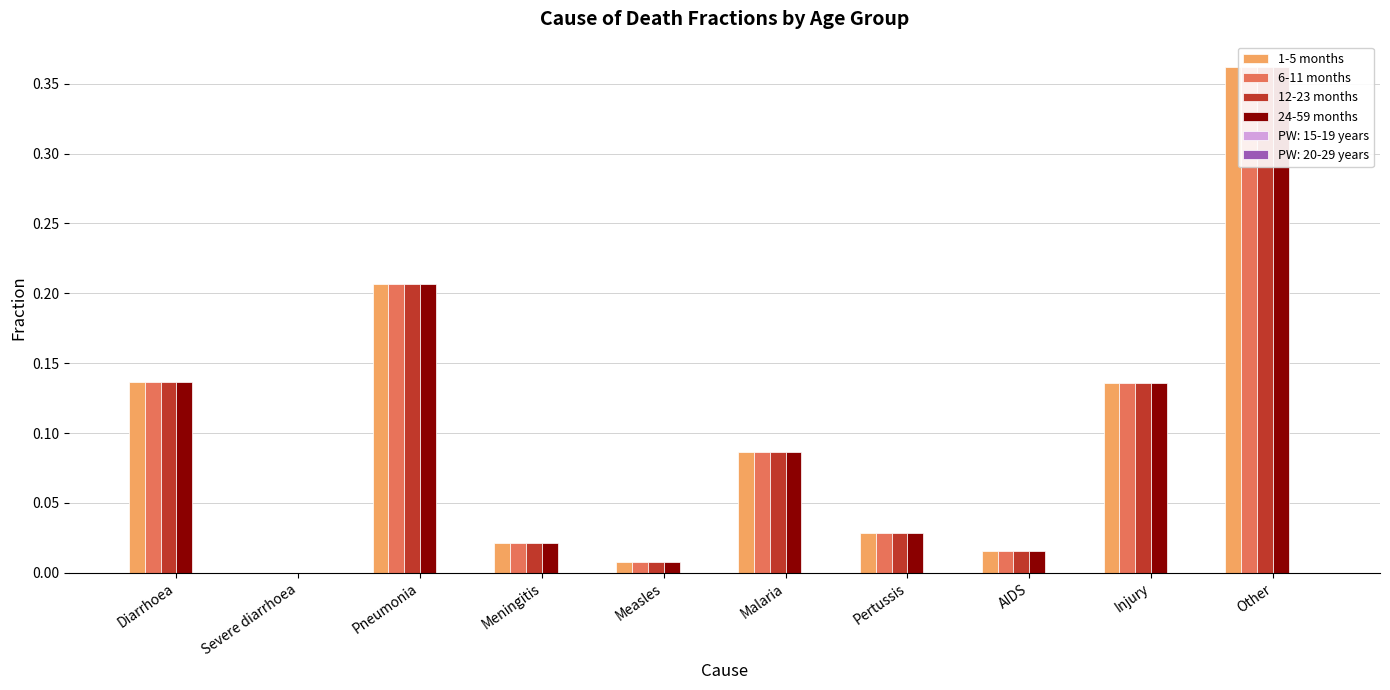

Which series has the largest total across all categories?

1-5 months